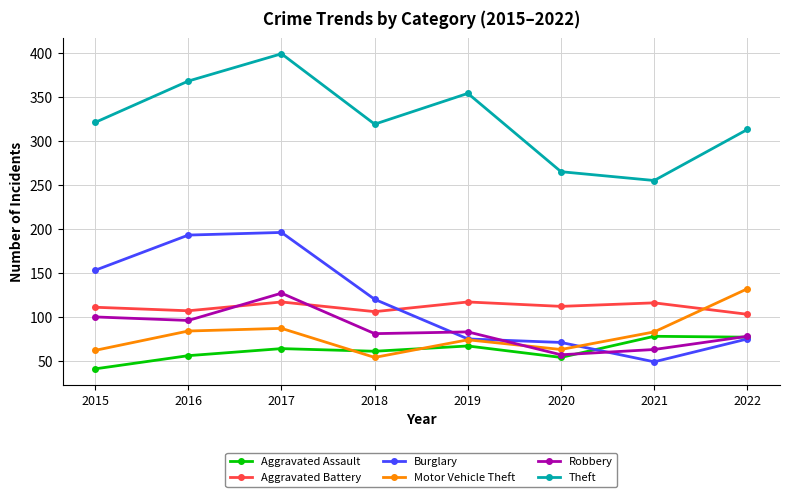

At how many categories does at least one series exceed 376?

1